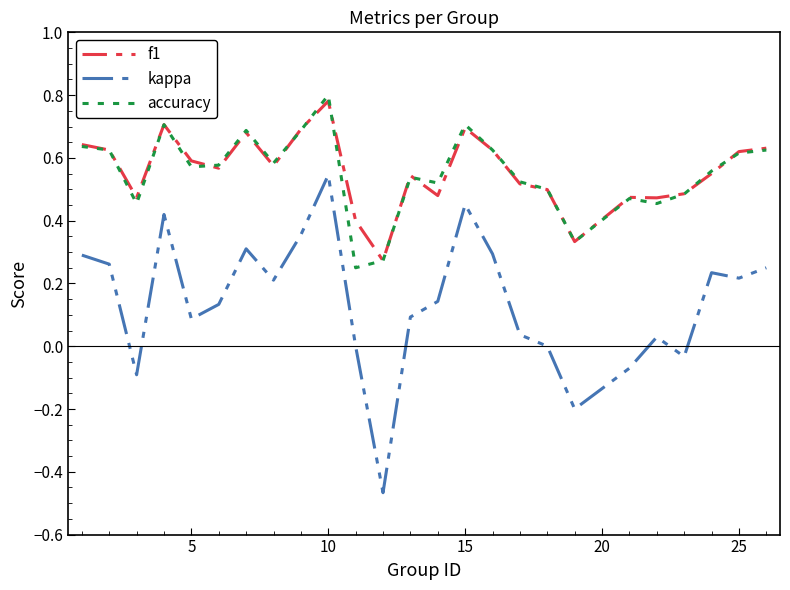

True or false: f1 and kappa cross at least once.

False